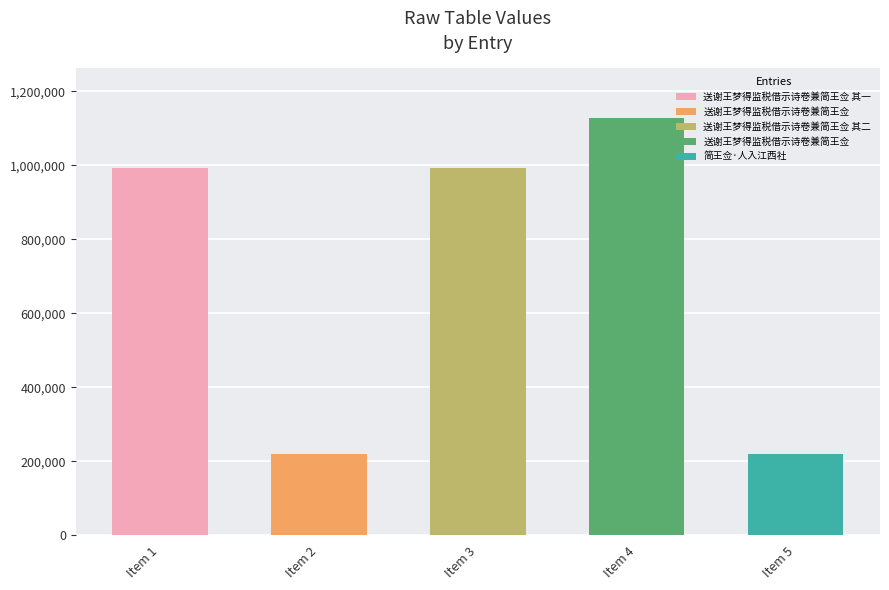

The chart shows a value of 1326703 at 送谢王梦得监税借示诗卷兼简王佥 其一. True or false?

False